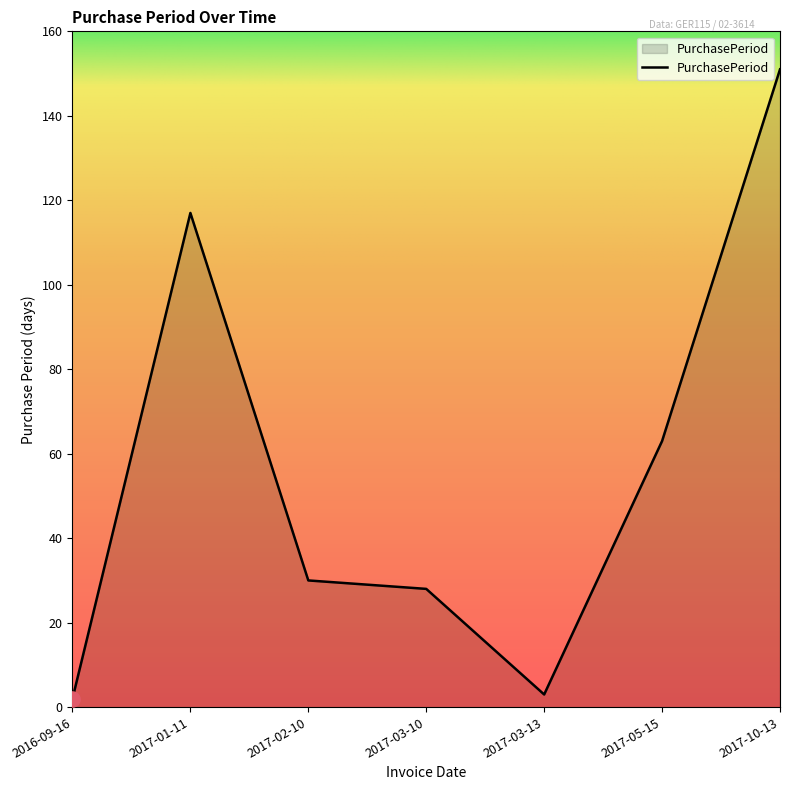

Between 2016-09-16 and 2017-02-10, which is larger?

2017-02-10